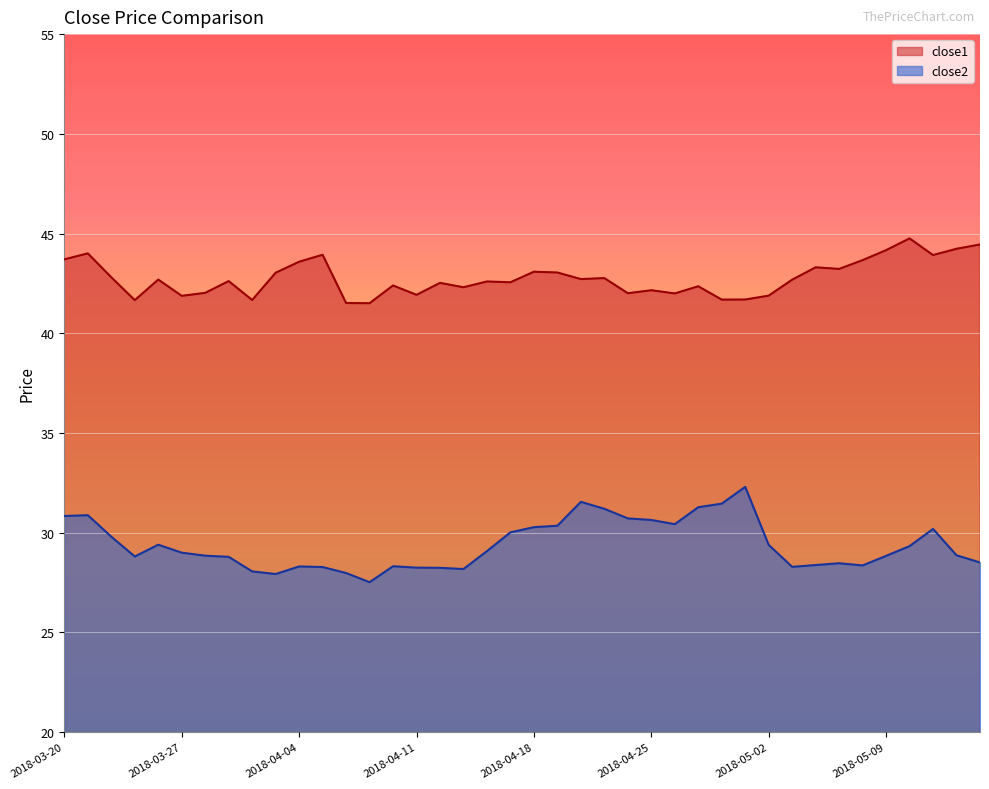

Where is close1 nearest to the value 43?

2018-04-03